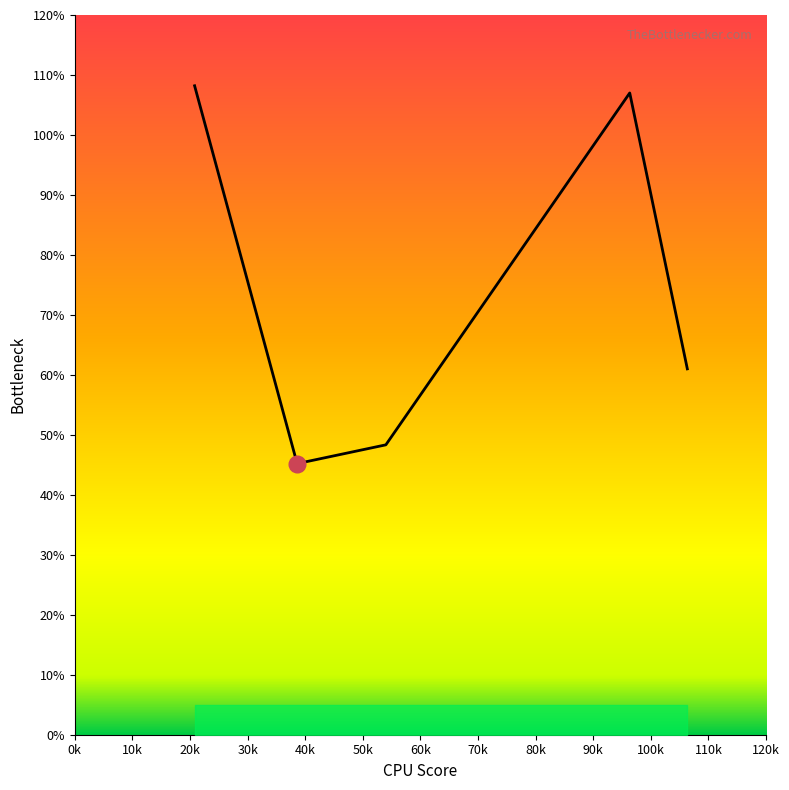

What is the minimum value shown in the chart?

45.2